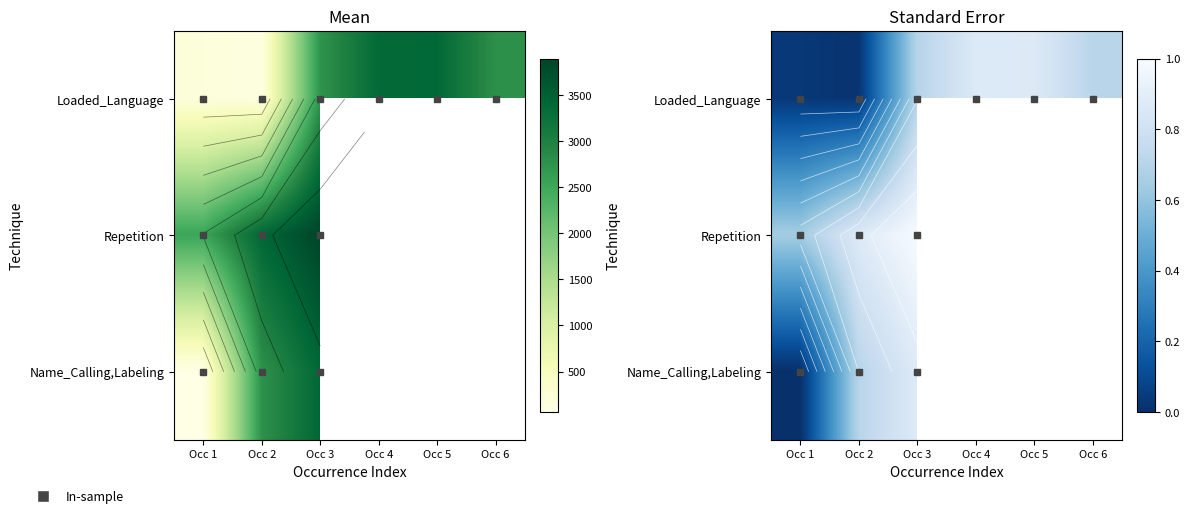

At how many categories does at least one series exceed 0?

6